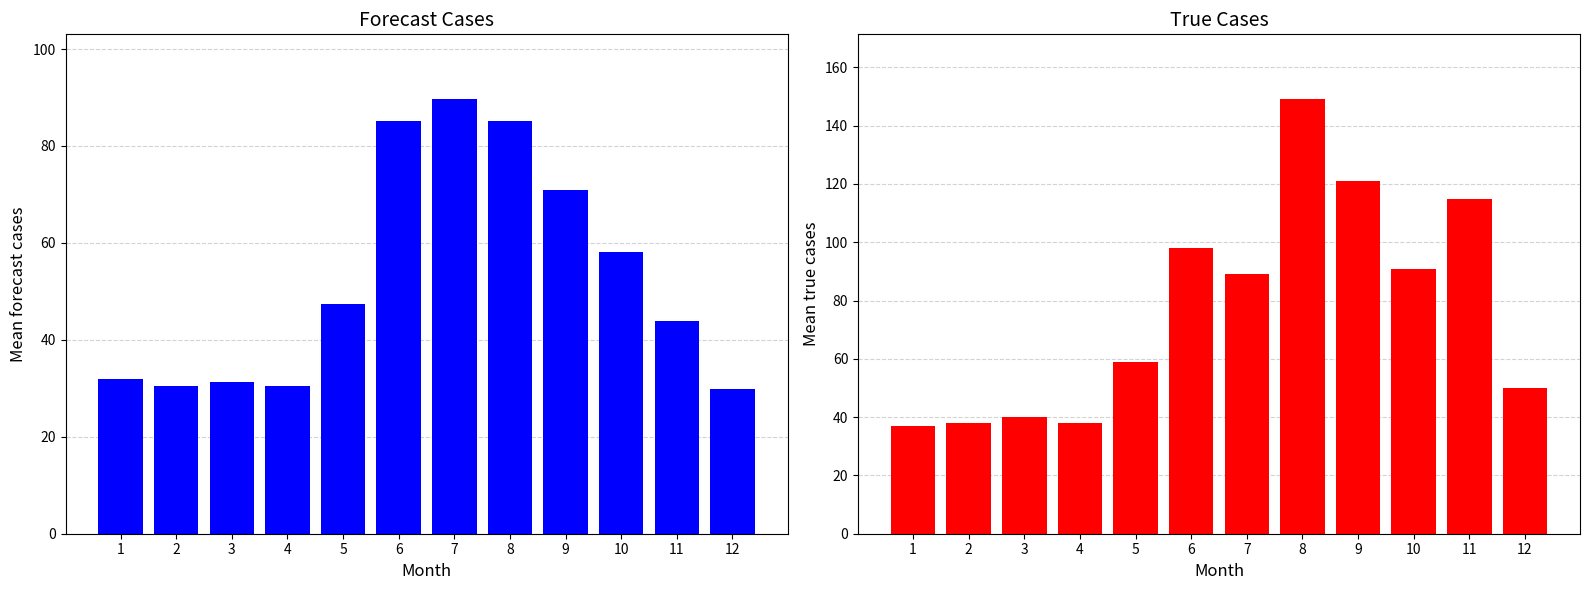

True or false: forecast_cases has a value of 43.8 at 11.

True